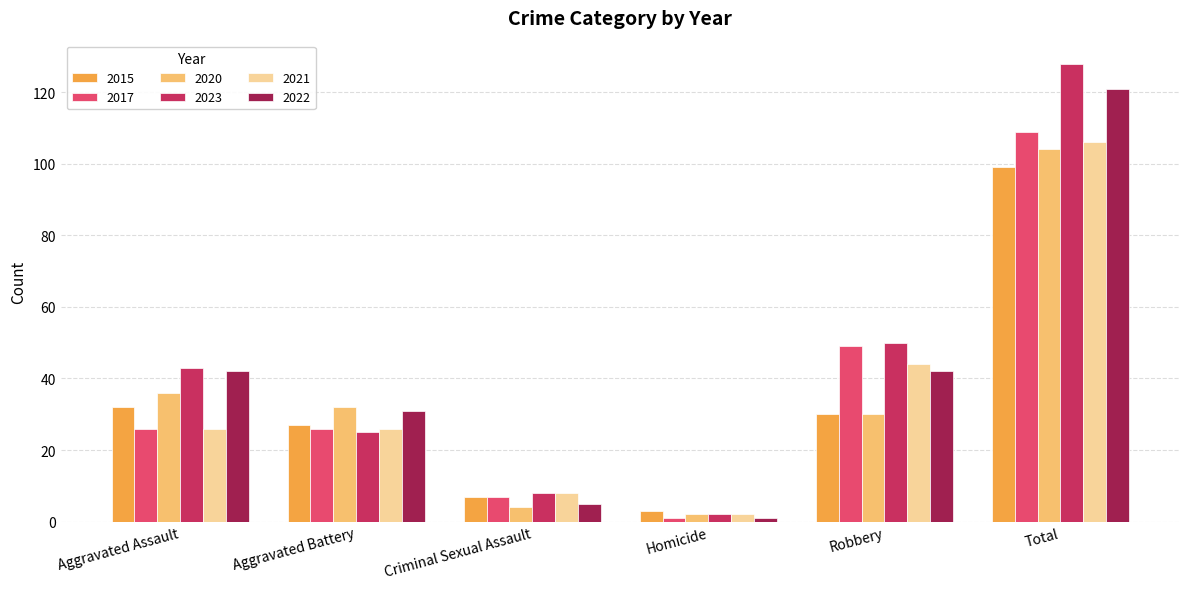

What is the label of the 1st bar from the left?

Aggravated Assault